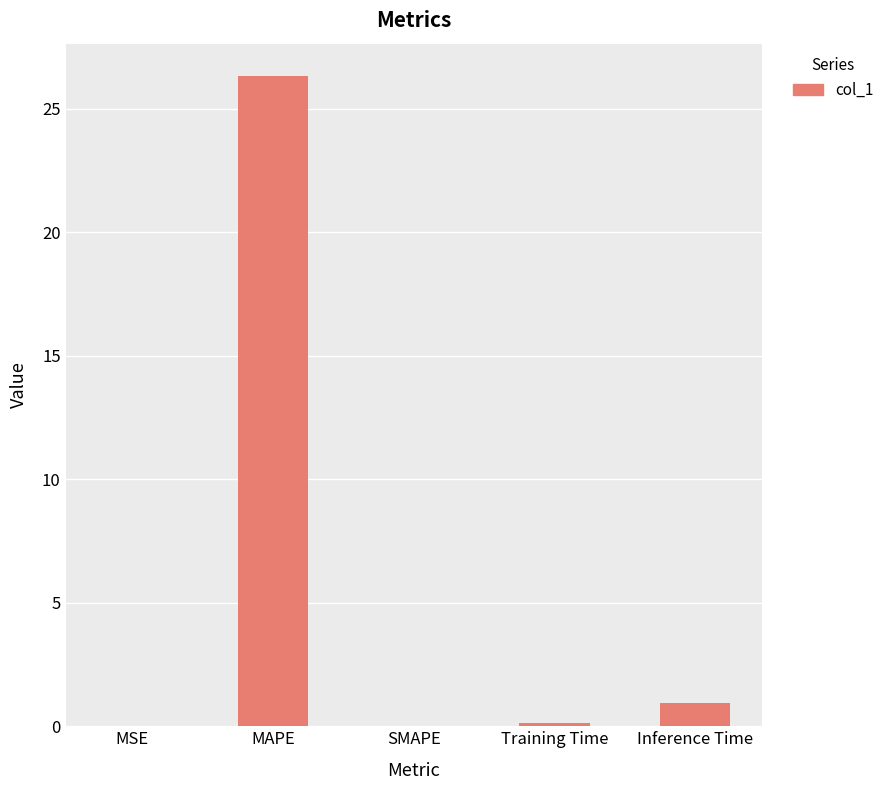

What is the sum of the values at SMAPE and Inference Time?

0.9